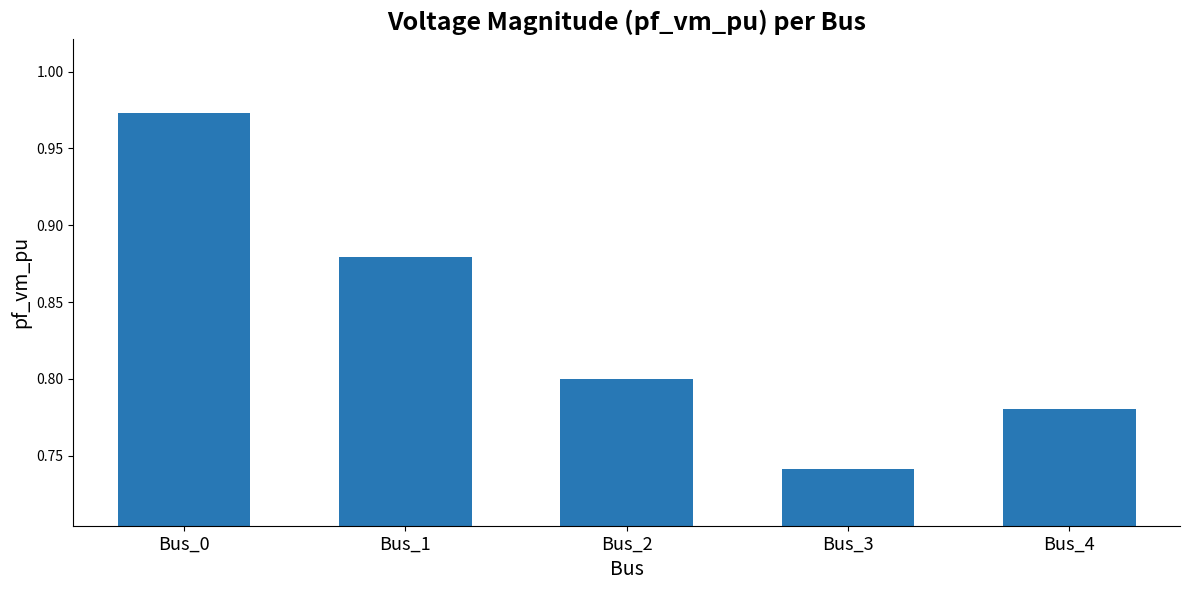

List the labels in order of value, smallest first.

Bus_3, Bus_4, Bus_2, Bus_1, Bus_0